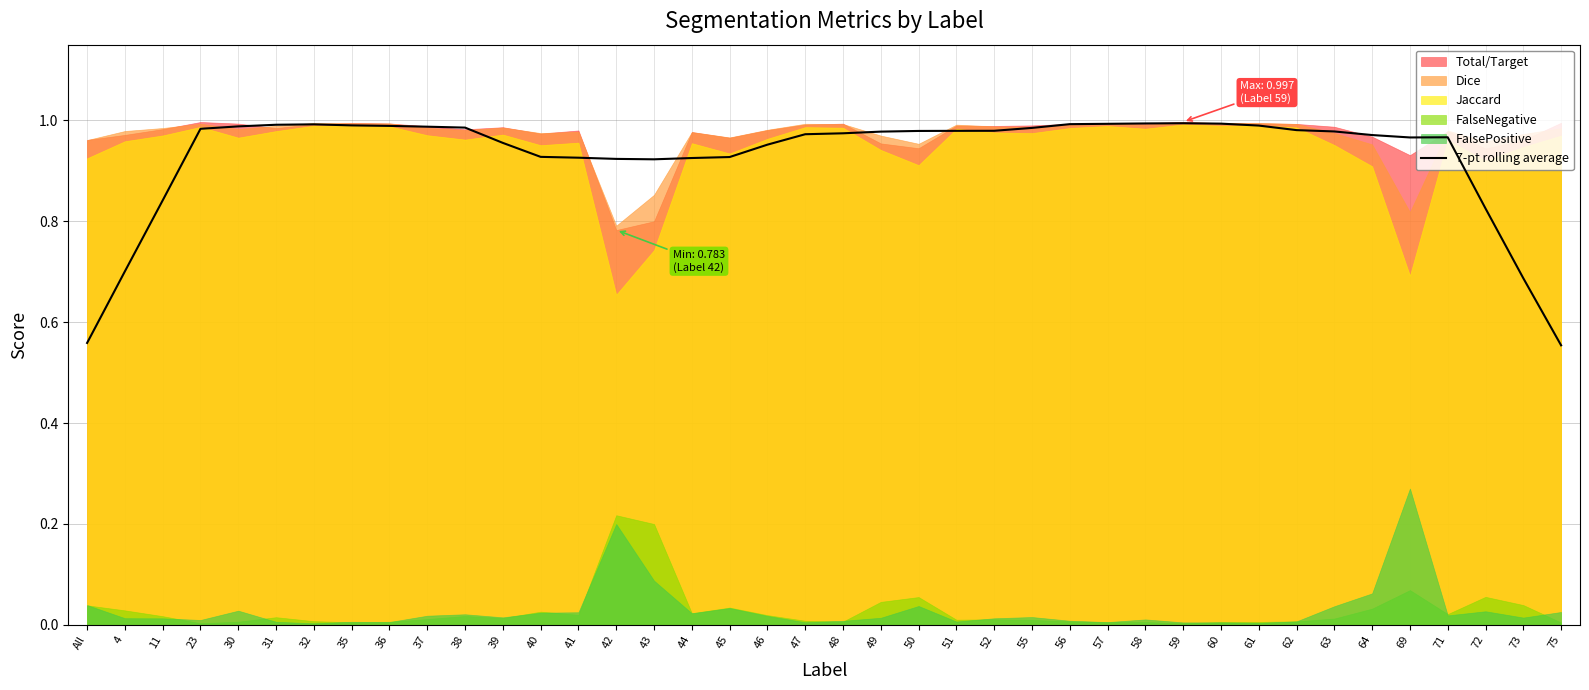

The chart shows a value of 1.6 at 61. True or false?

False